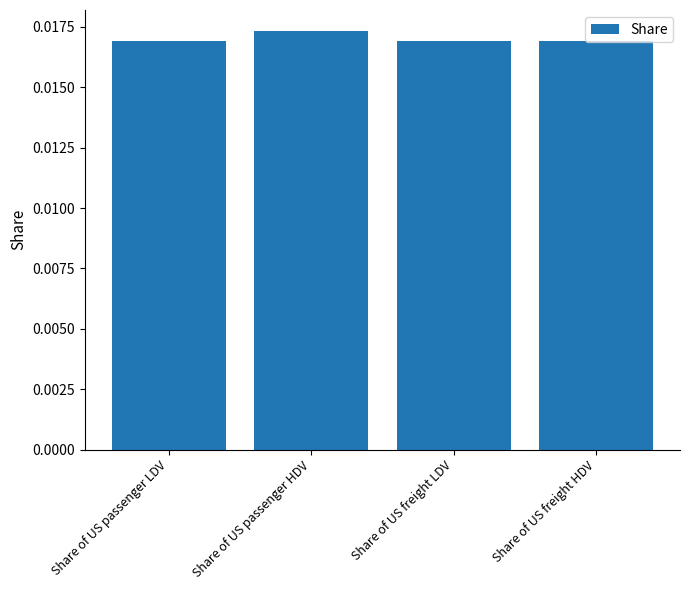

What is the label of the 1st bar from the left?

Share of US passenger LDV